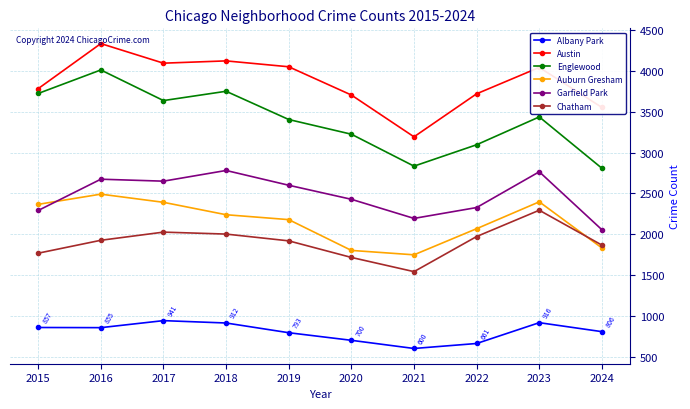

At which category does Englewood reach its first local valley?

2017